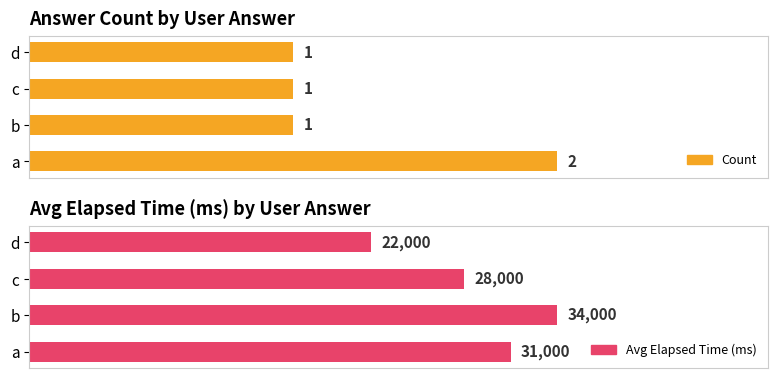

Reading right to left, transcribe all the data shown in this chart.

Count: 1	1	1	2
Avg Elapsed Time (ms): 22000	28000	34000	31000